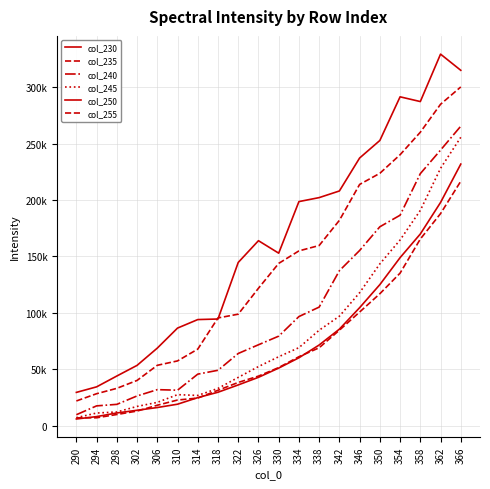

Does the chart have visible grid lines?

Yes